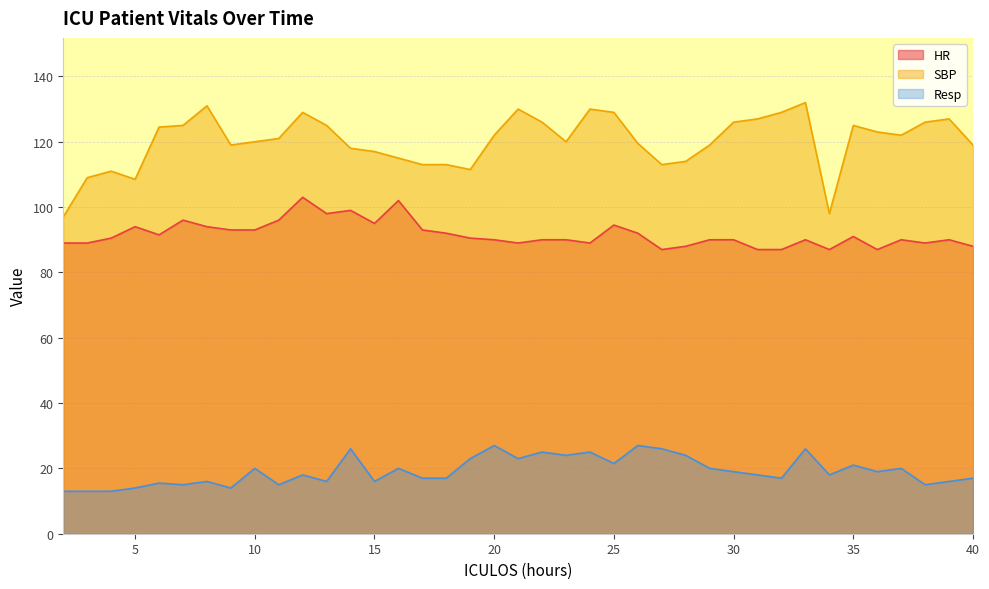

Which series has the largest total across all categories?

SBP